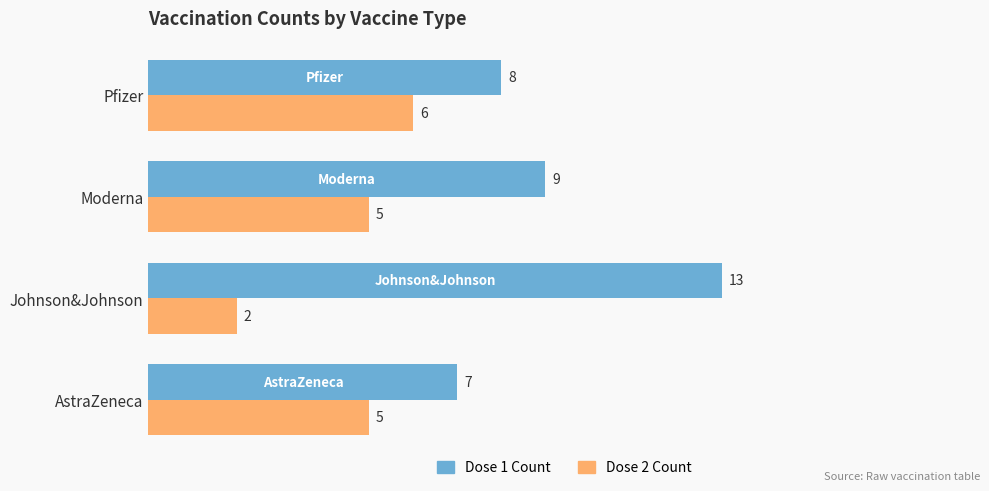

What is the total value across all series at AstraZeneca?

12